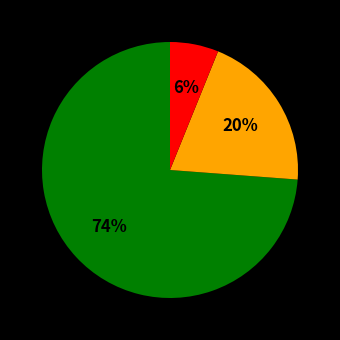

Is there any slice that represents more than half of the pie?

Yes